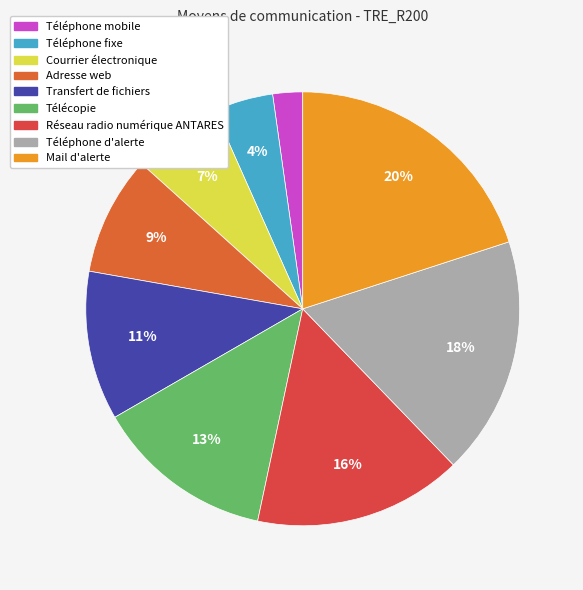

How many segments does this pie chart have?

9